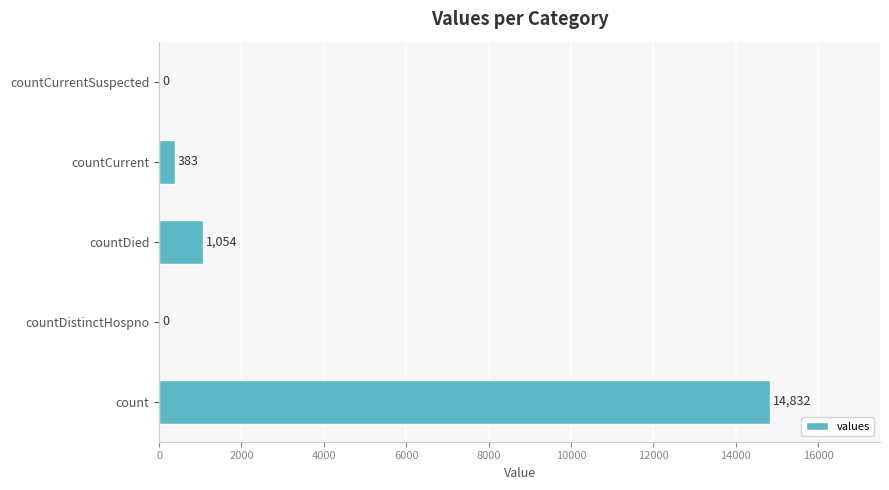

What is the maximum value shown in the chart?

14832